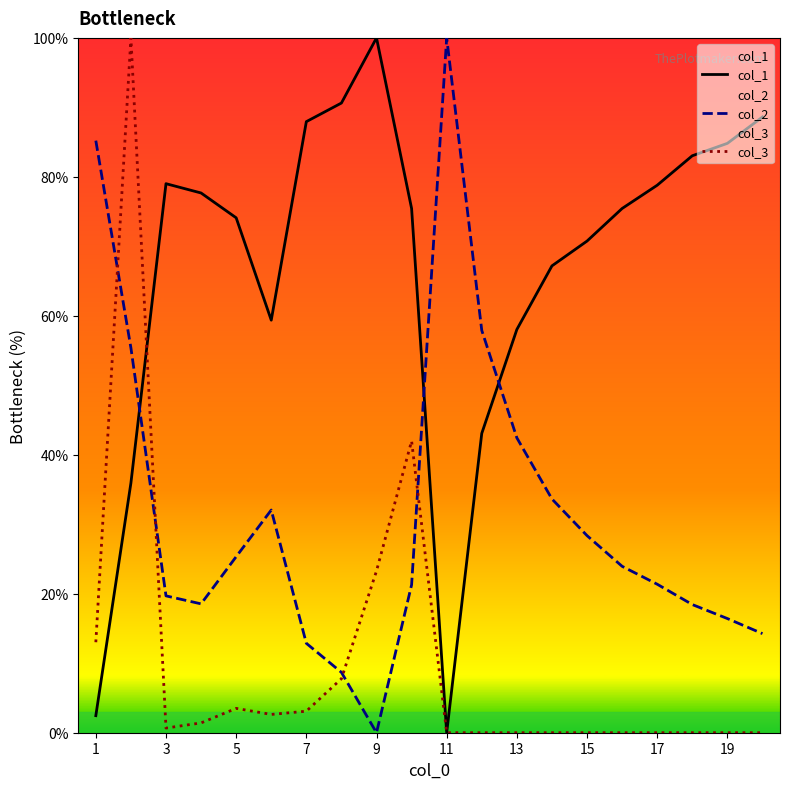

Is it true that col_1 equals 138.8 at 3?

False